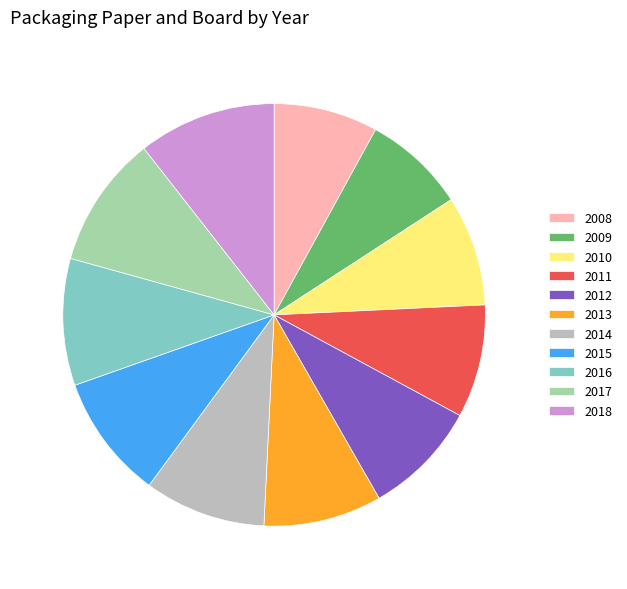

Count the number of slices in the pie.

11